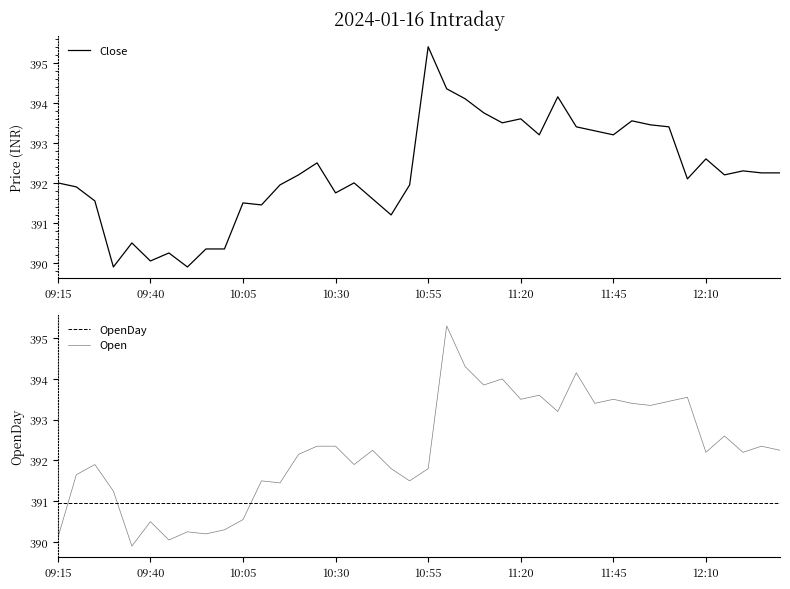

What is the value of the OpenDay point at the 32nd from the left?

390.9